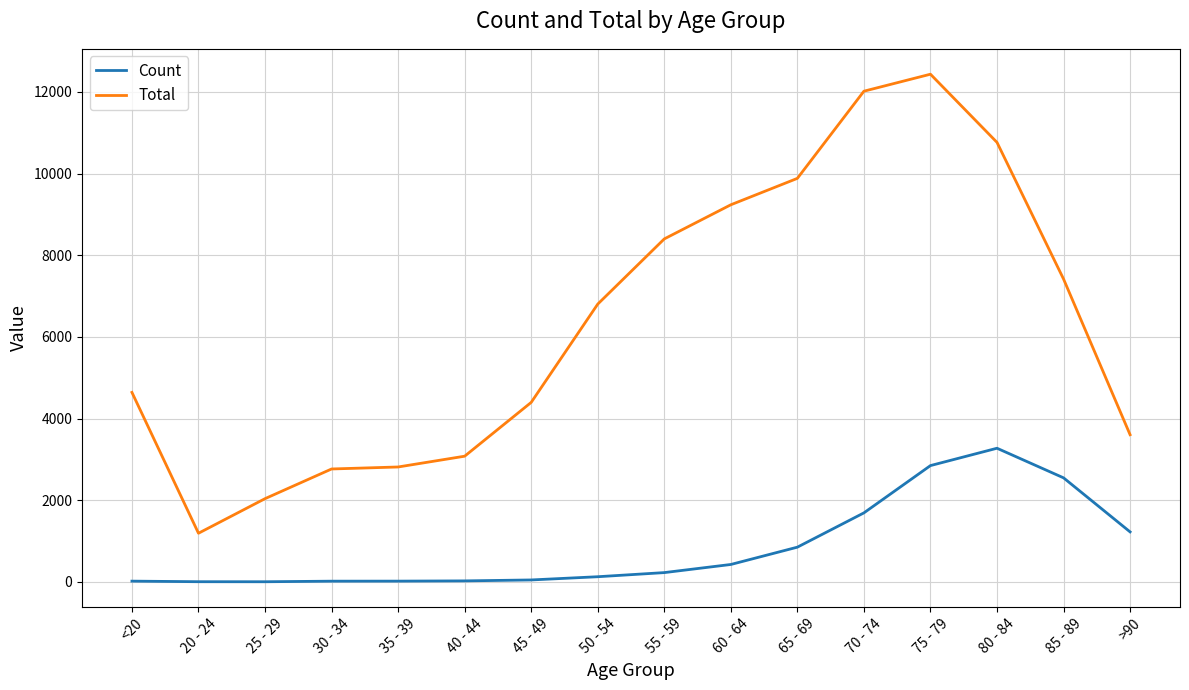

At 20 - 24, list the series in order from largest to smallest.

Total, Count